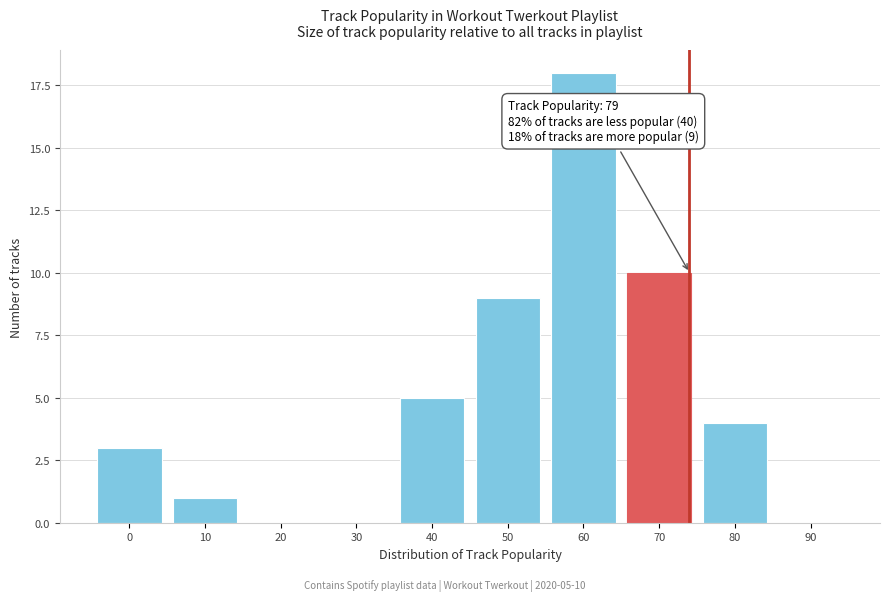

Reading right to left, list all the values displayed in this chart.

90=0	80=4	70=10	60=18	50=9	40=5	30=0	20=0	10=1	0=3